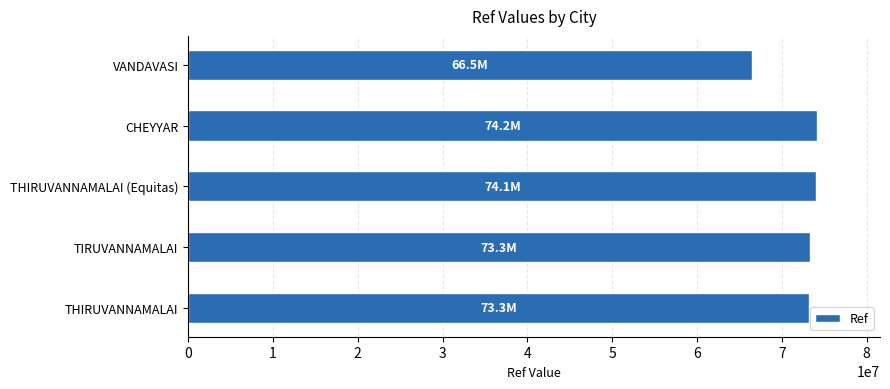

At which label is the value closest to 70339891?

THIRUVANNAMALAI